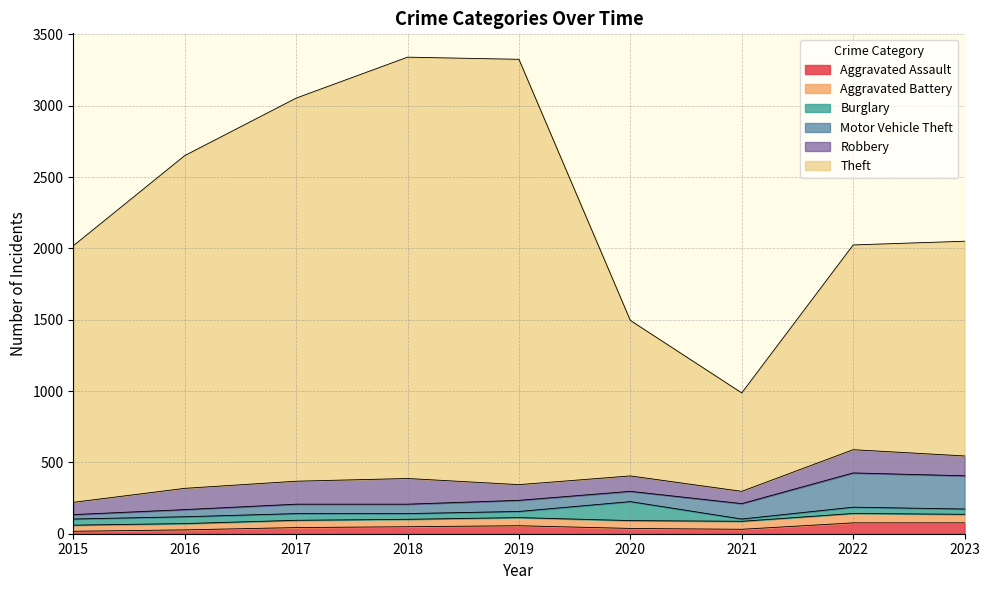

Reading left to right, what are all the values shown in this chart?

Aggravated Assault: 2015=17	2016=27	2017=43	2018=49	2019=56	2020=37	2021=31	2022=76	2023=76
Aggravated Battery: 2015=43	2016=44	2017=51	2018=52	2019=57	2020=55	2021=56	2022=66	2023=60
Burglary: 2015=43	2016=48	2017=47	2018=40	2019=43	2020=133	2021=16	2022=44	2023=37
Motor Vehicle Theft: 2015=31	2016=50	2017=66	2018=66	2019=78	2020=72	2021=108	2022=240	2023=233
Robbery: 2015=86	2016=149	2017=161	2018=180	2019=110	2020=108	2021=86	2022=163	2023=139
Theft: 2015=1798	2016=2332	2017=2685	2018=2953	2019=2981	2020=1090	2021=690	2022=1435	2023=1505